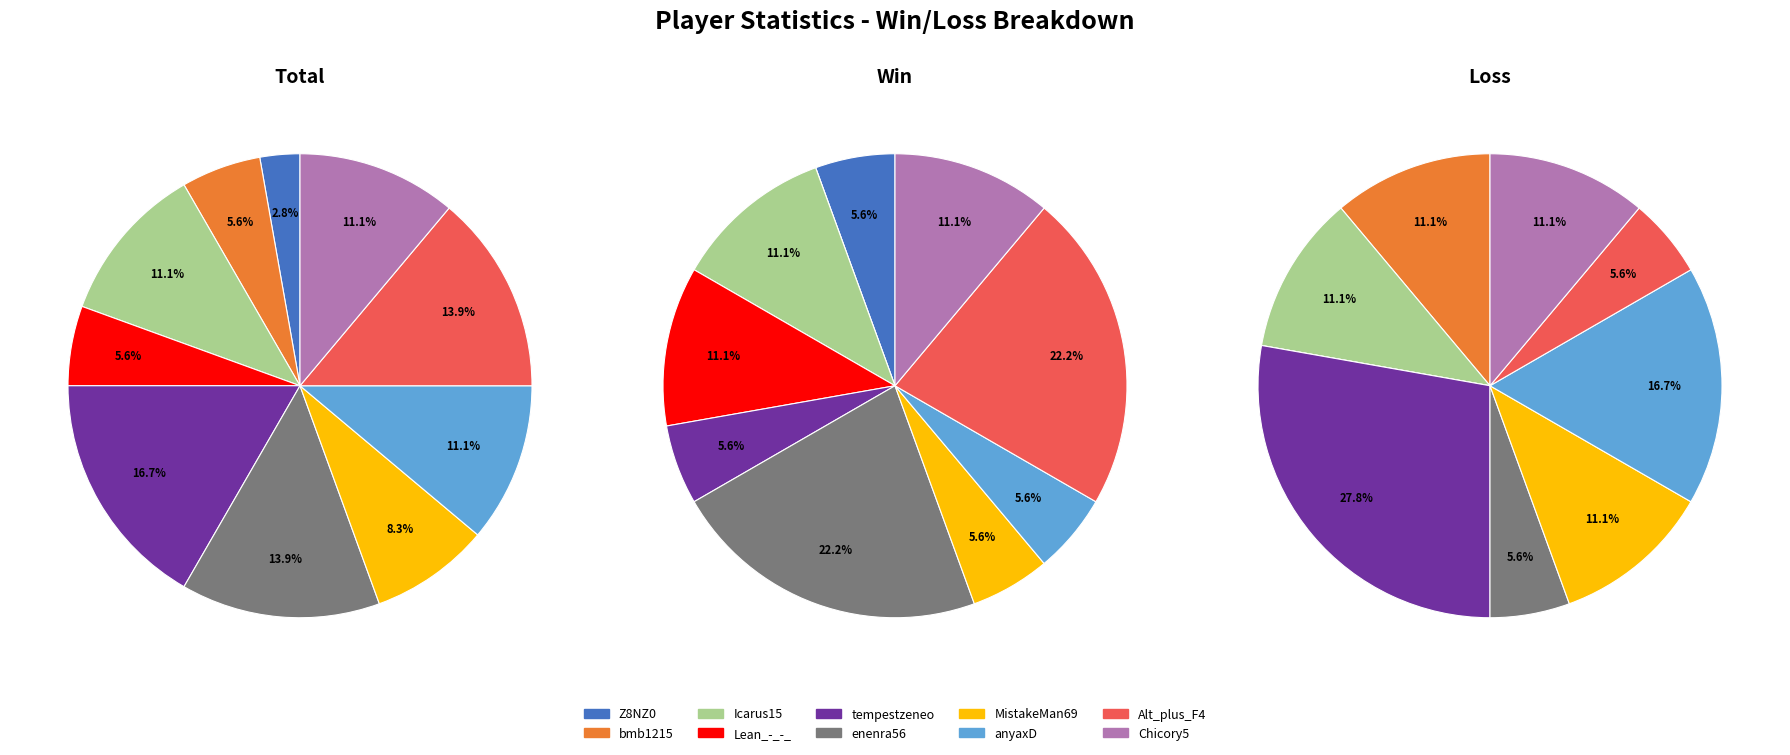

Which slice is the largest?

tempestzeneo